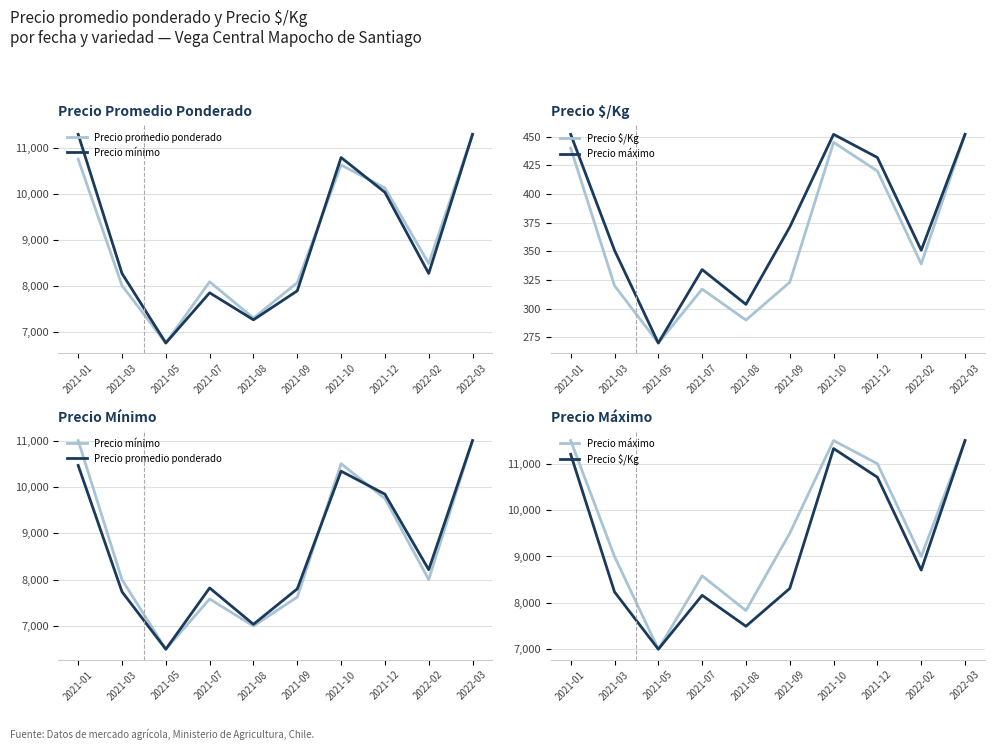

What is the maximum value for Precio promedio ponderado?

11000.0